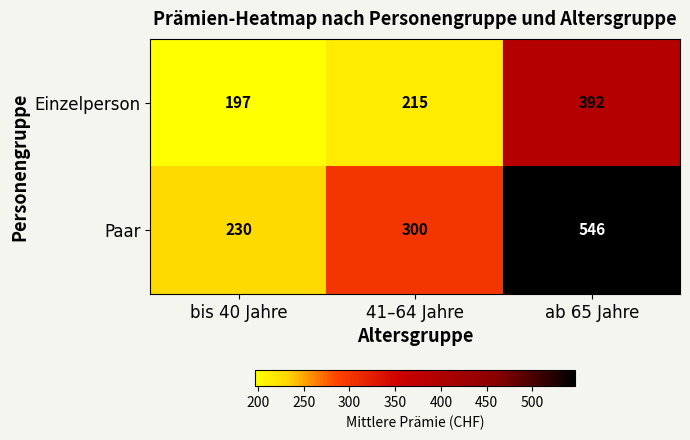

How many values in the Einzelperson series are below 215?

1